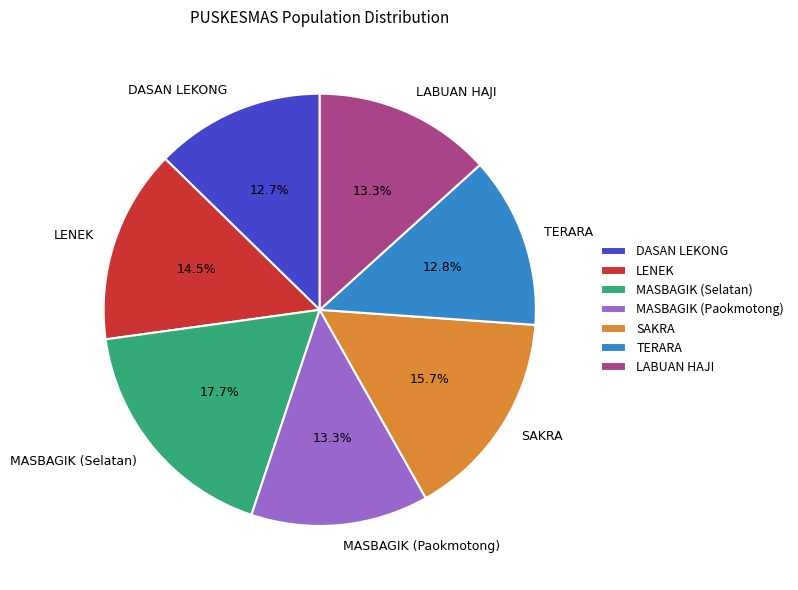

How many slices are in this pie chart?

7